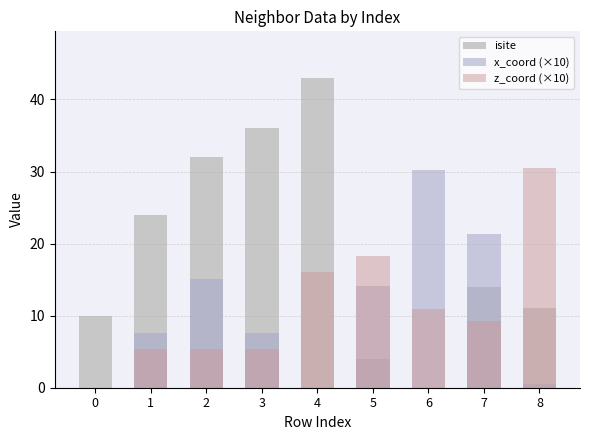

What is the difference between the maximum and minimum values in the isite series?

43.0